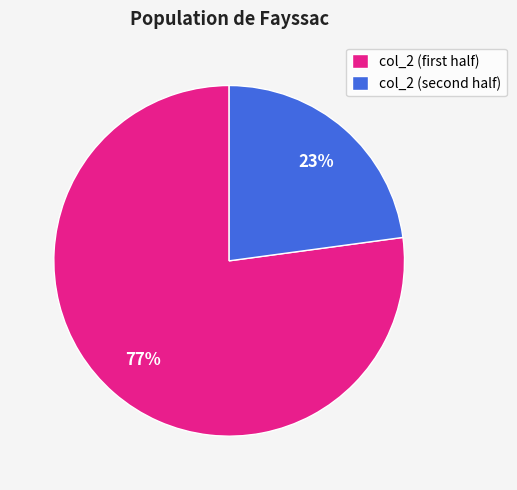

Is there a majority slice in this chart?

Yes